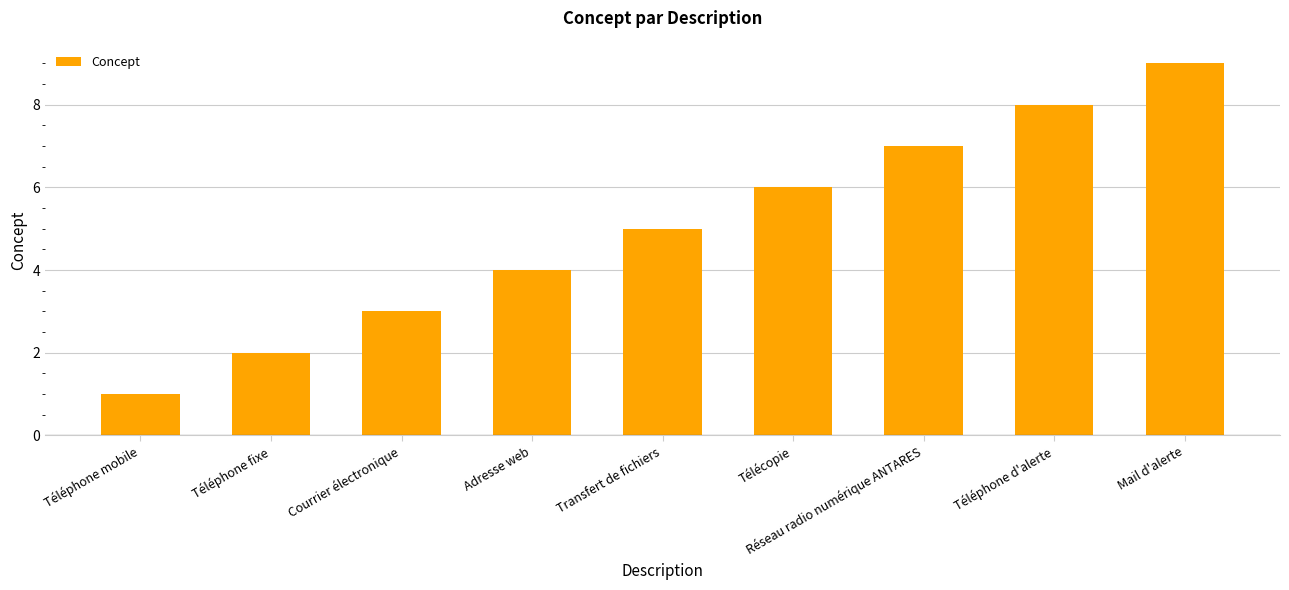

Rank the categories by value from lowest to highest.

Téléphone mobile, Téléphone fixe, Courrier électronique, Adresse web, Transfert de fichiers, Télécopie, Réseau radio numérique ANTARES, Téléphone d'alerte, Mail d'alerte